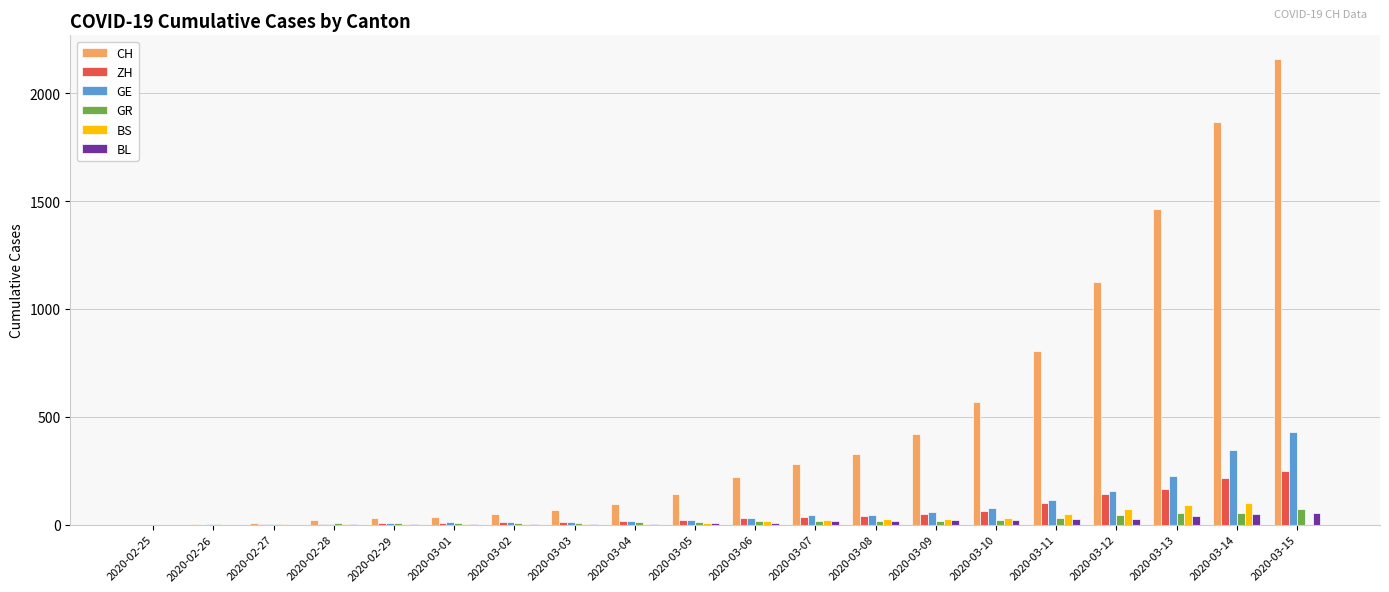

Which series changed the most between 2020-03-11 and 2020-03-12?

CH